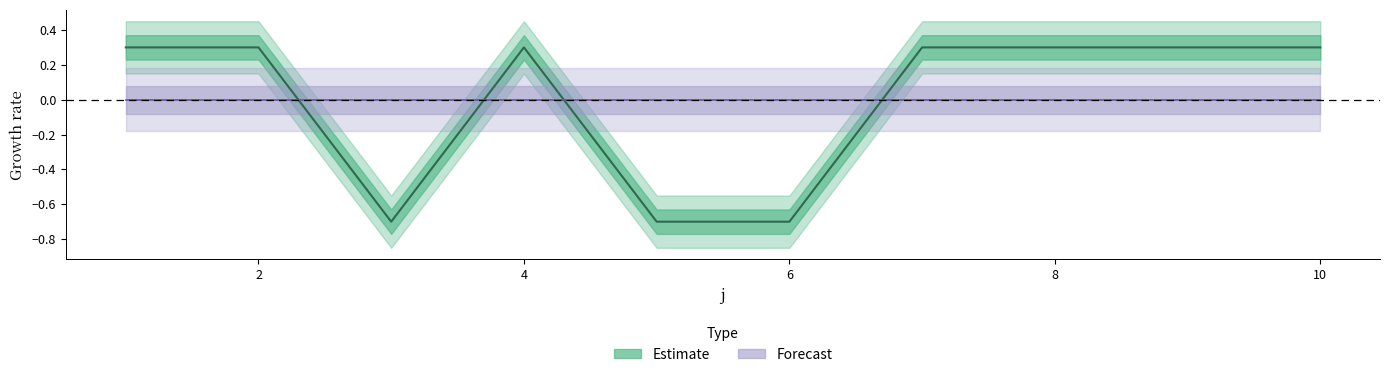

True or false: the data shows -0.4 at 5.

False